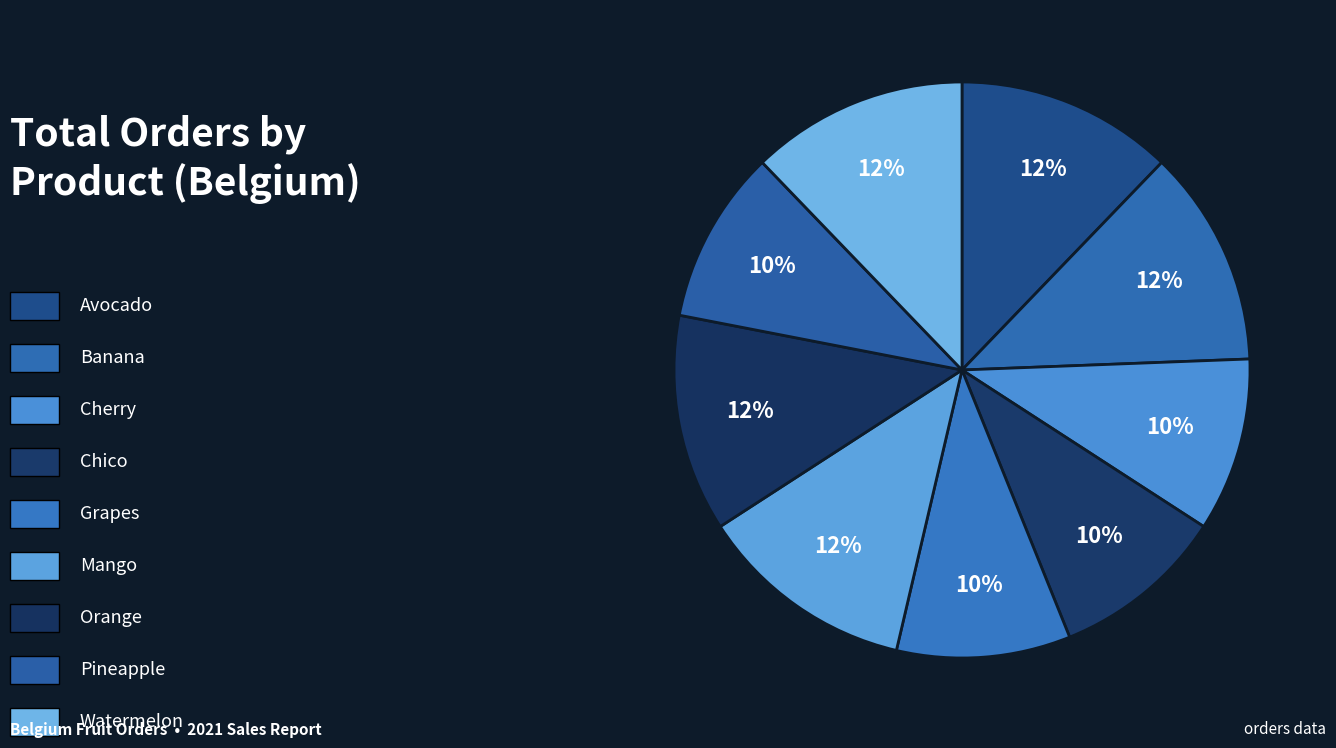

Which category has the biggest portion of the pie?

Avocado